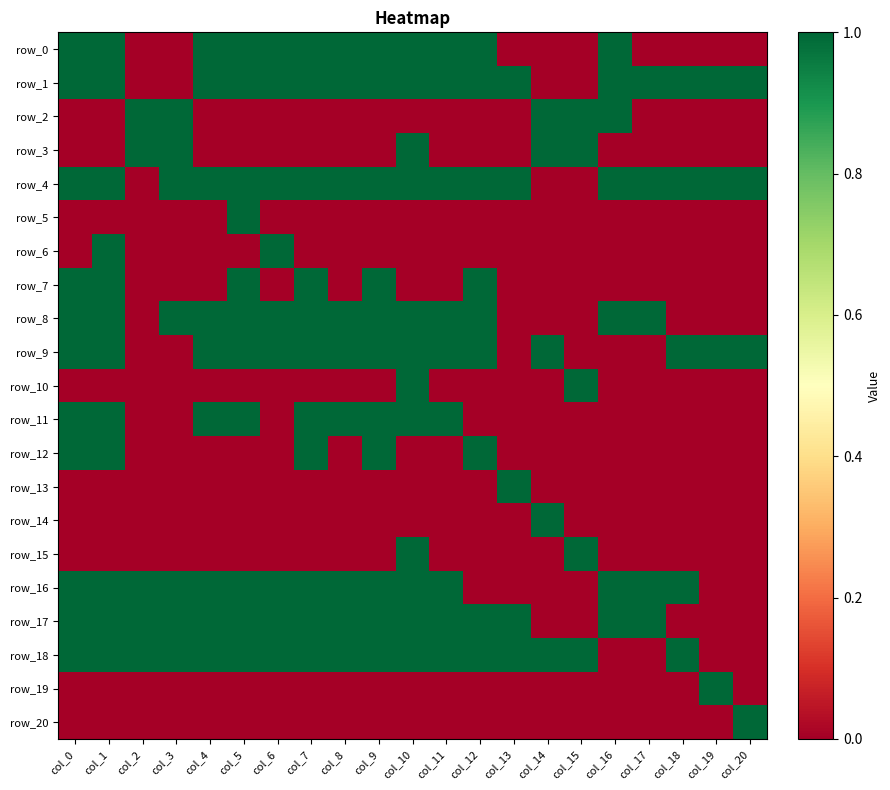

What is the difference between the row_11 values at col_14 and col_7?

1